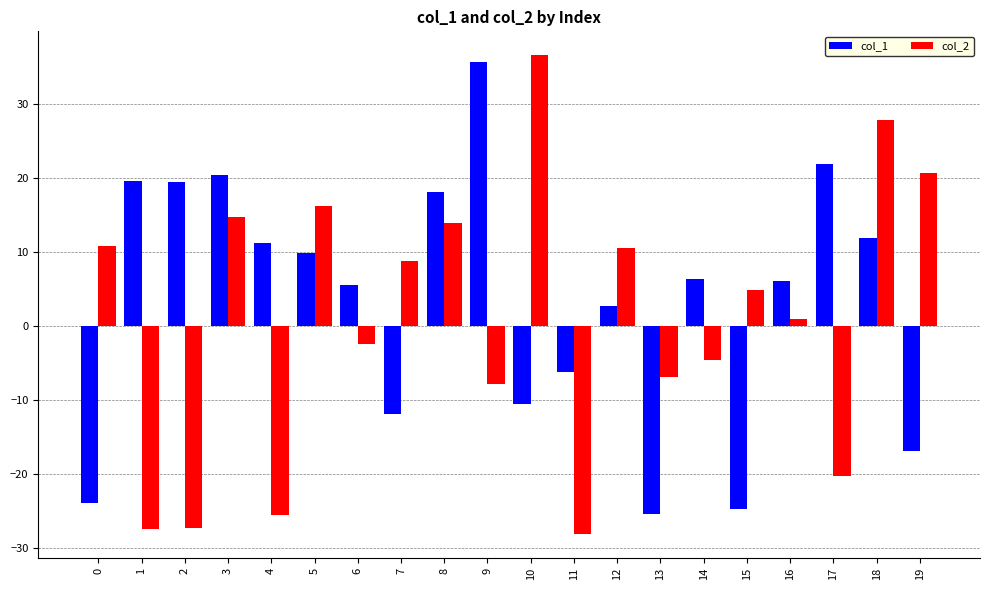

What are all the series names shown in the legend?

col_1, col_2